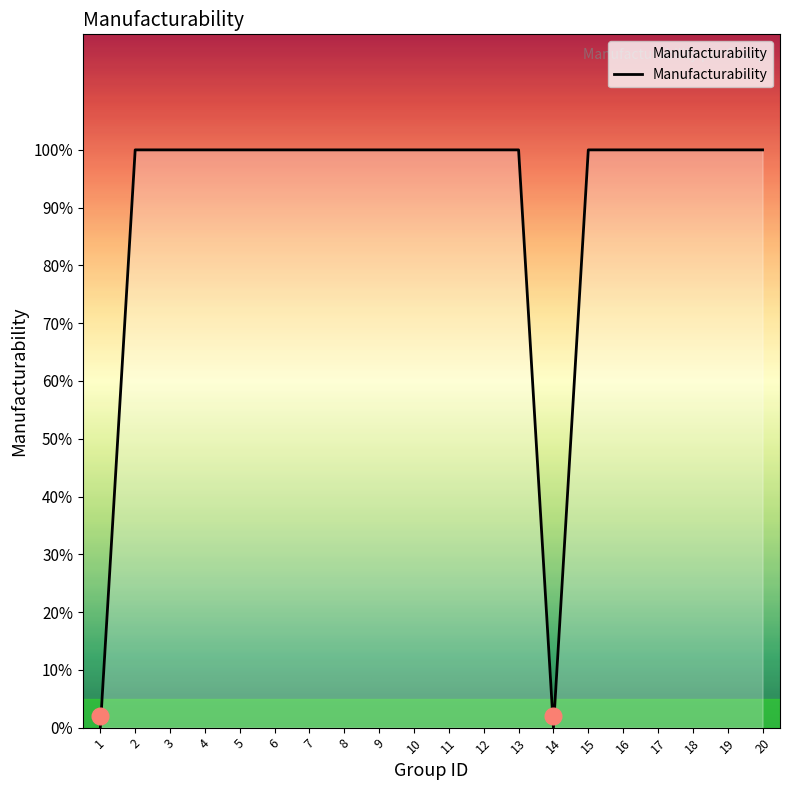

Does the chart have visible grid lines?

No